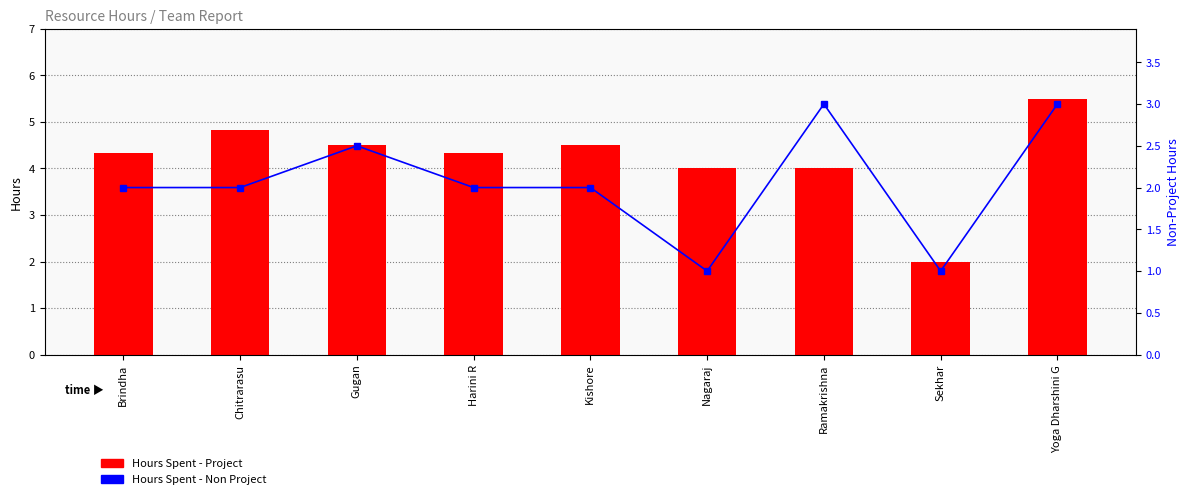

Reading left to right, transcribe all the data shown in this chart.

Hours Spent - Project: 4.3	4.8	4.5	4.3	4.5	4.0	4.0	2.0	5.5
Hours Spent - Non Project: 2.0	2.0	2.5	2.0	2.0	1.0	3.0	1.0	3.0